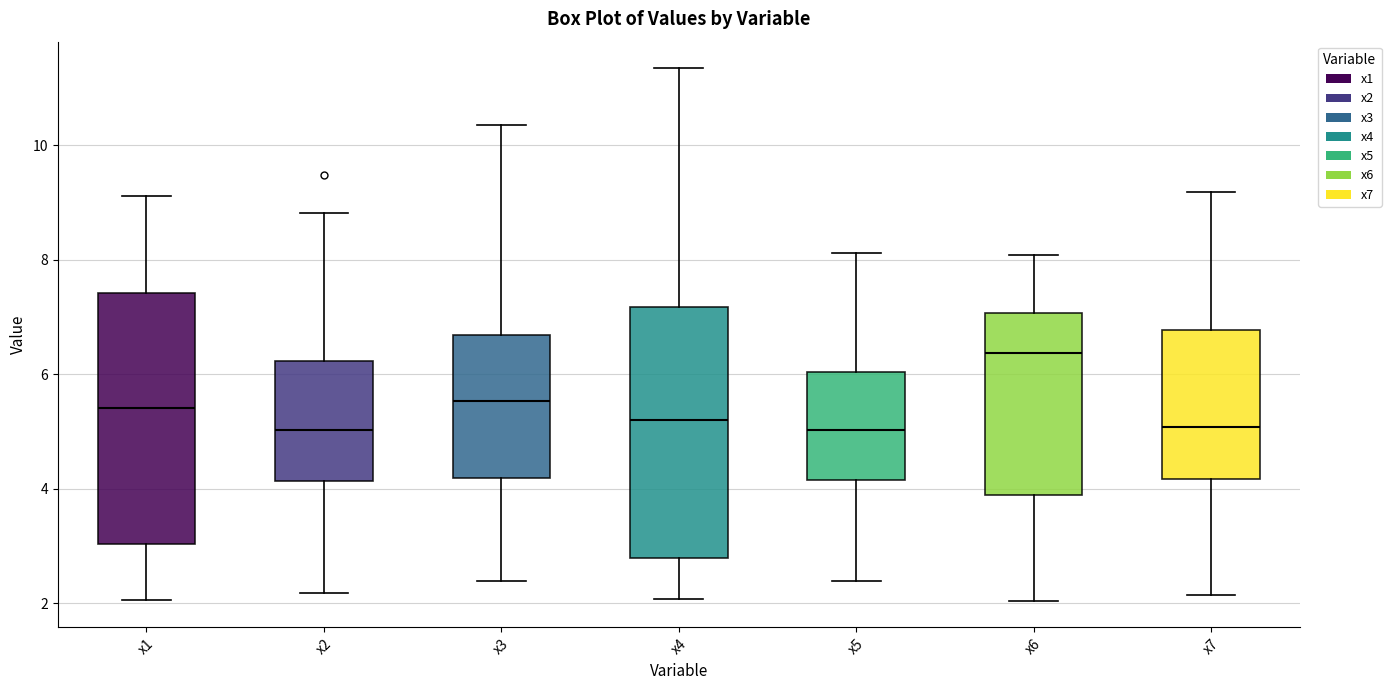

Where does the median line of the box for x3 sit on the y-axis? The values are not printed on the chart, so give them approximately, as read against the axis.

5.6